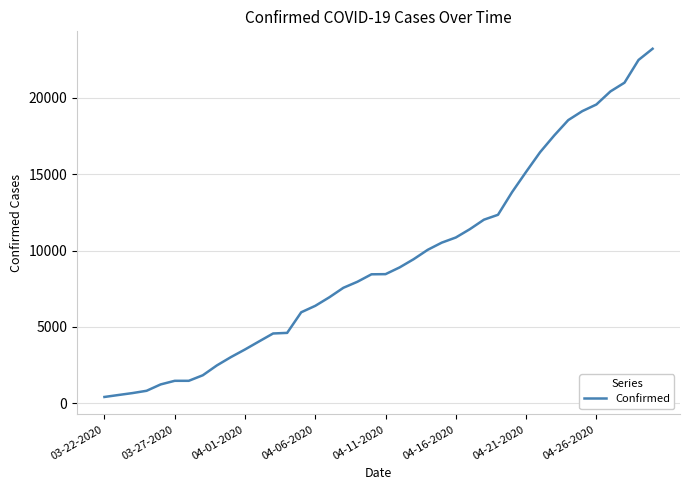

What is the difference between the maximum and minimum values?

22813